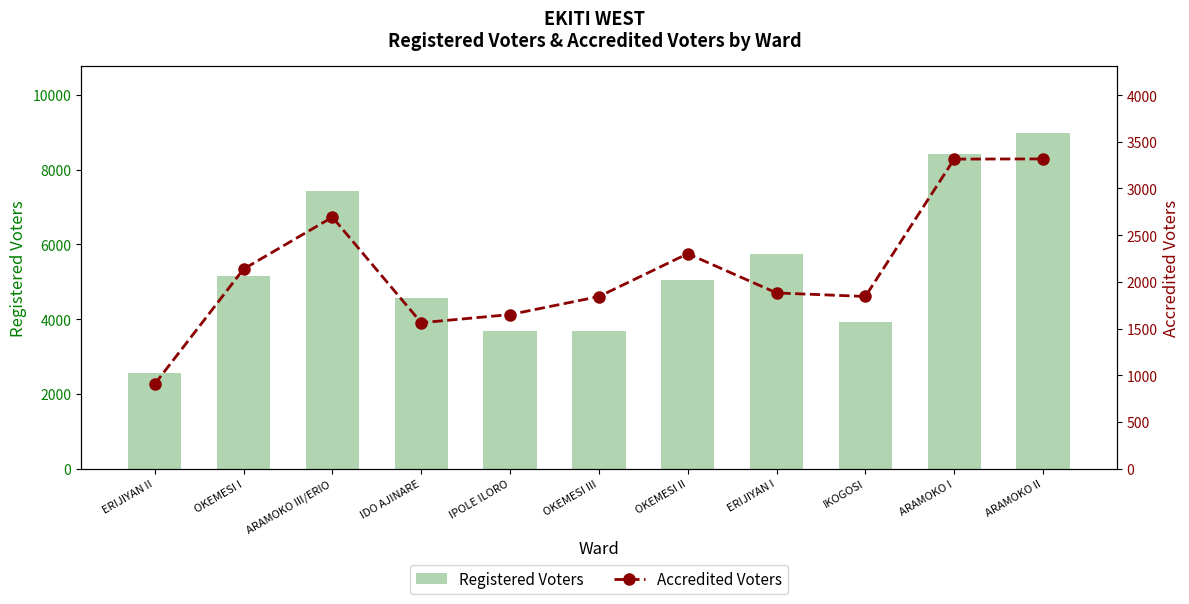

Is it true that Registered Voters equals 12417 at ARAMOKO III/ERIO?

False